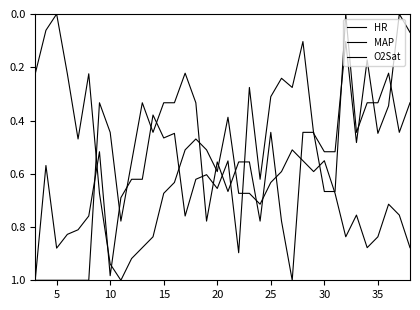

How many lines are shown in the chart?

3